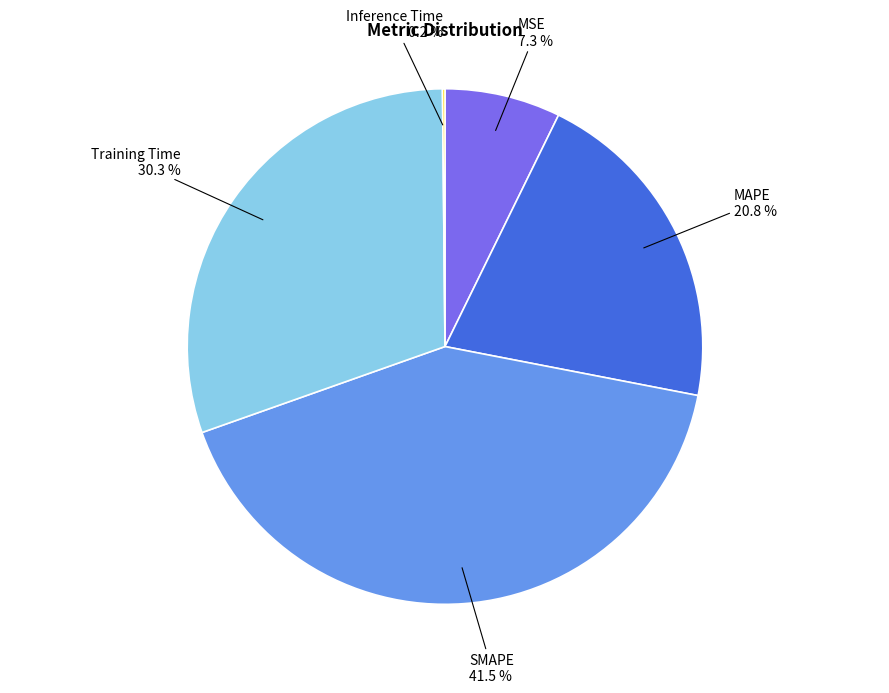

To the nearest percent, what is the average slice percentage?

20%